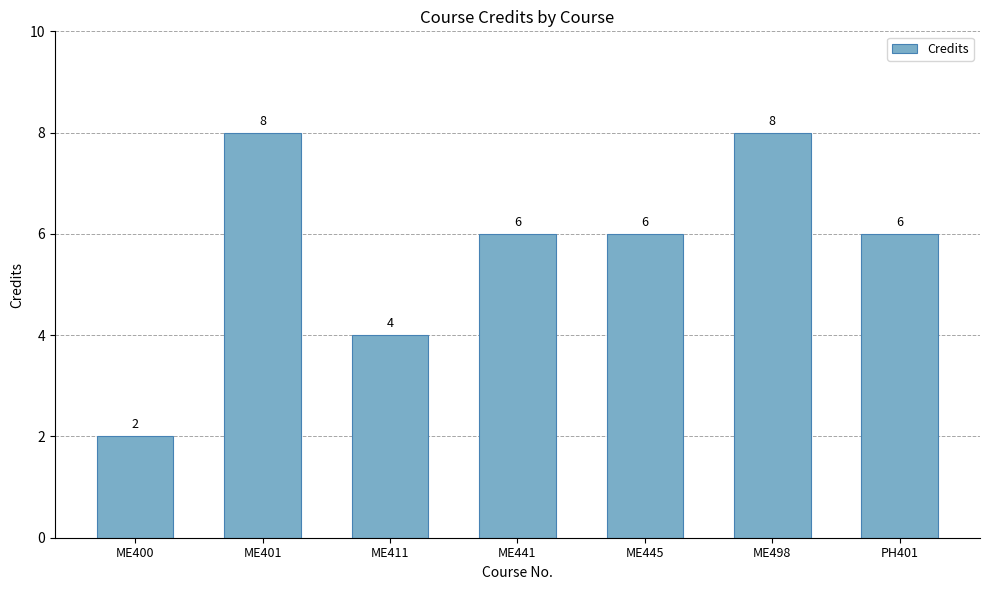

The chart shows a value of 6 at PH401. True or false?

True